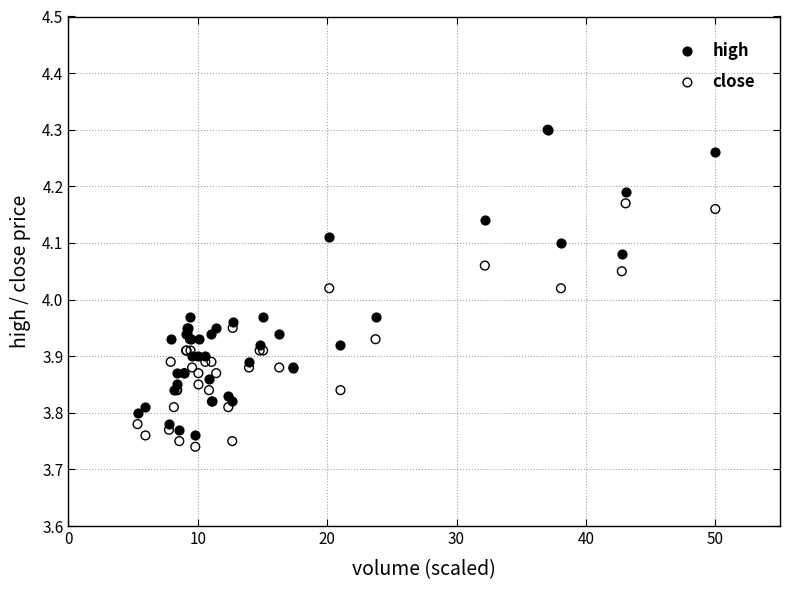

Which series reaches the minimum Y coordinate?

close